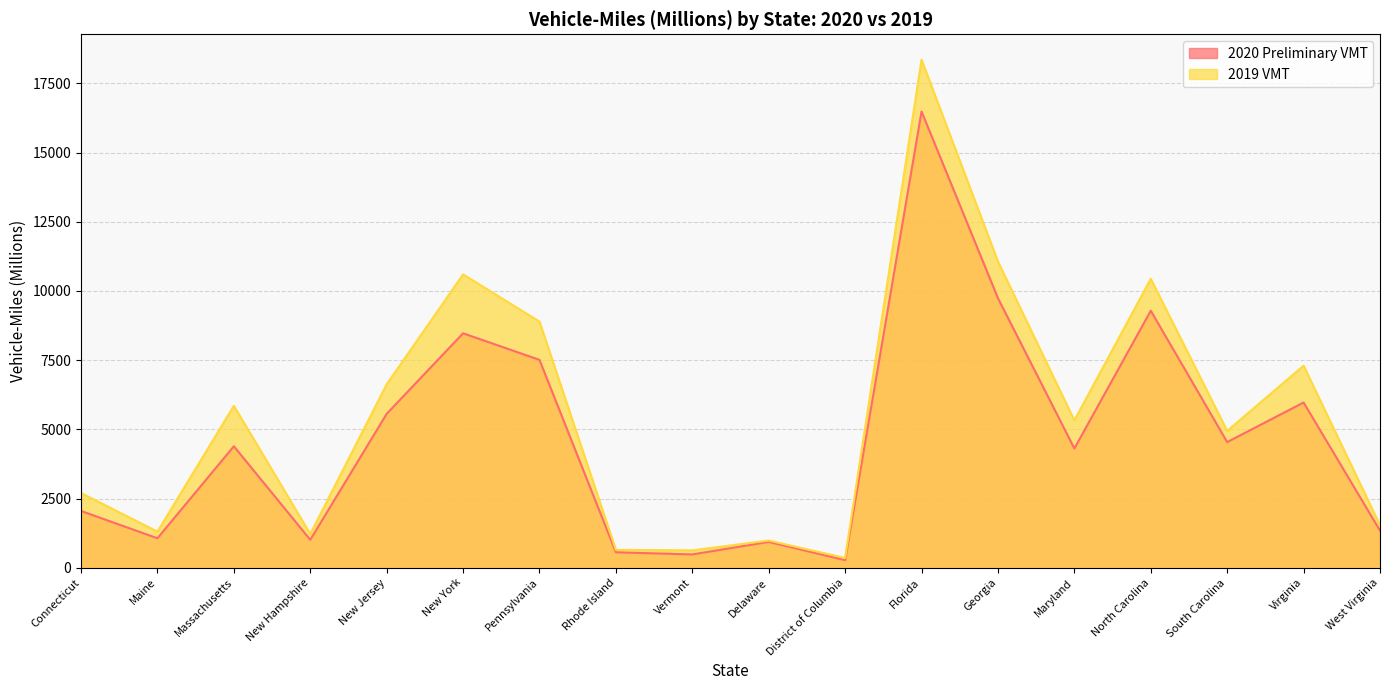

At how many categories does at least one series exceed 15127?

1